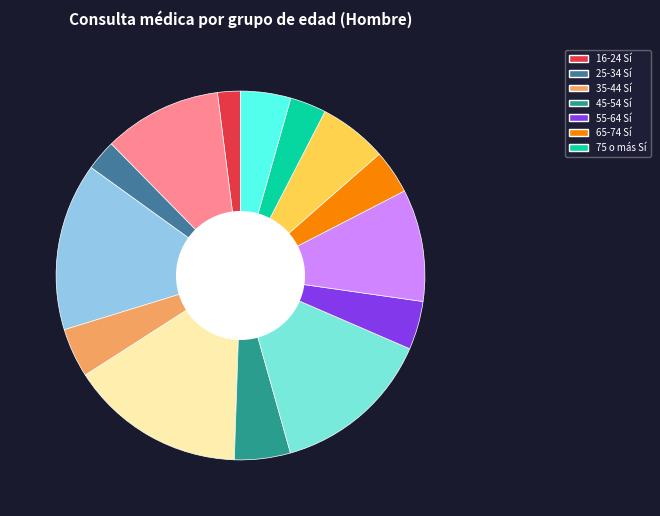

Does any single category account for the majority?

No